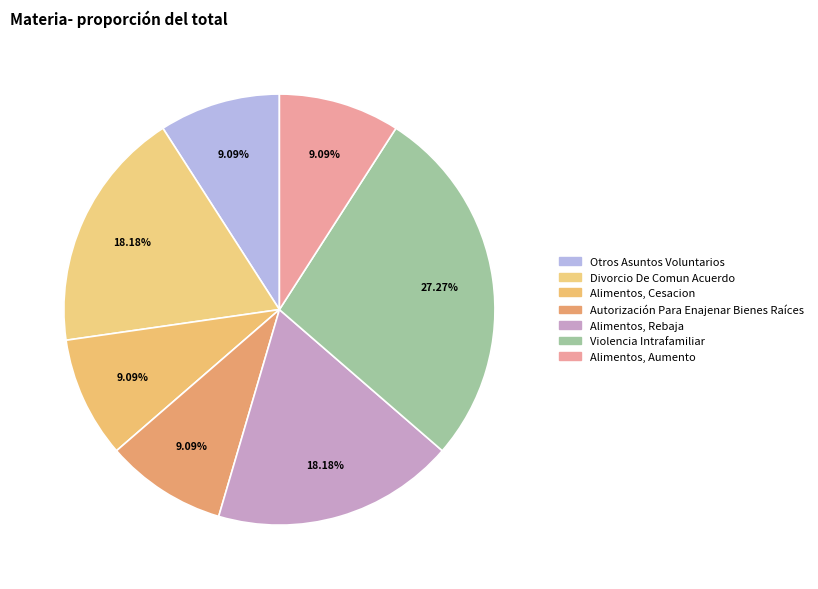

What is the ratio of the value at Alimentos, Cesacion to the value at Otros Asuntos Voluntarios?

1.0